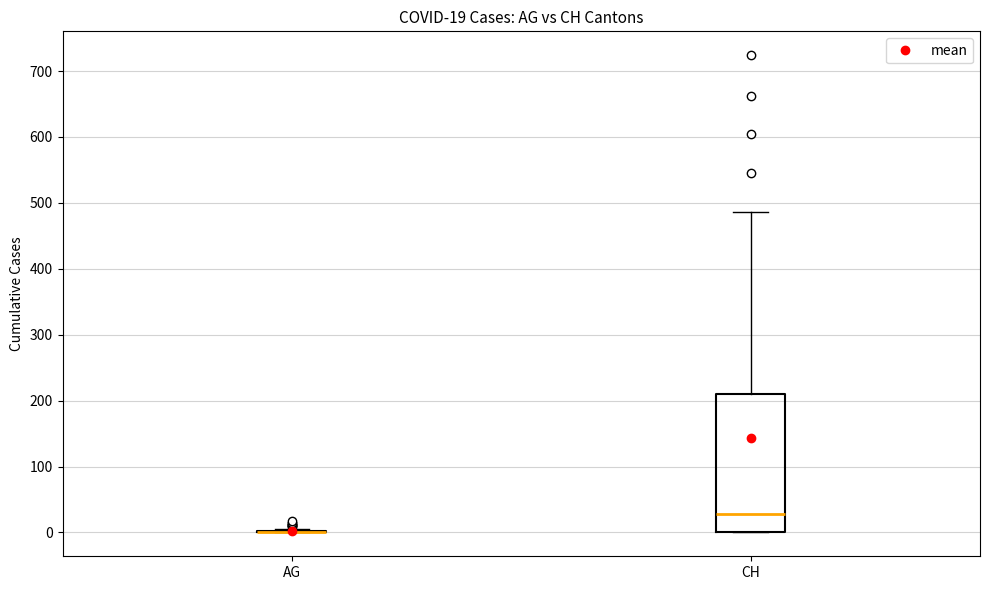

Comparing the boxes themselves (not the whiskers), which one is the tallest?

CH